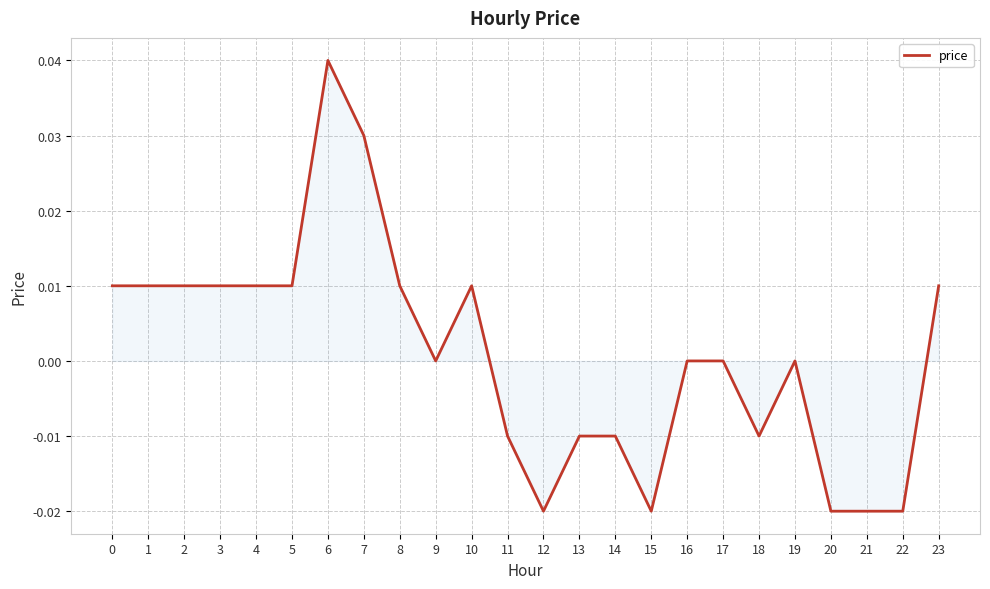

Is it true that the value at 11 is -0.0?

True